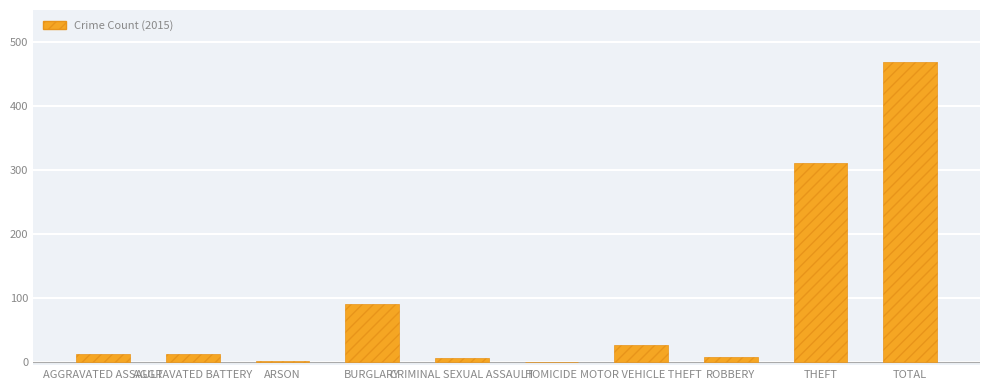

Read the value at TOTAL, to the nearest 50.

450